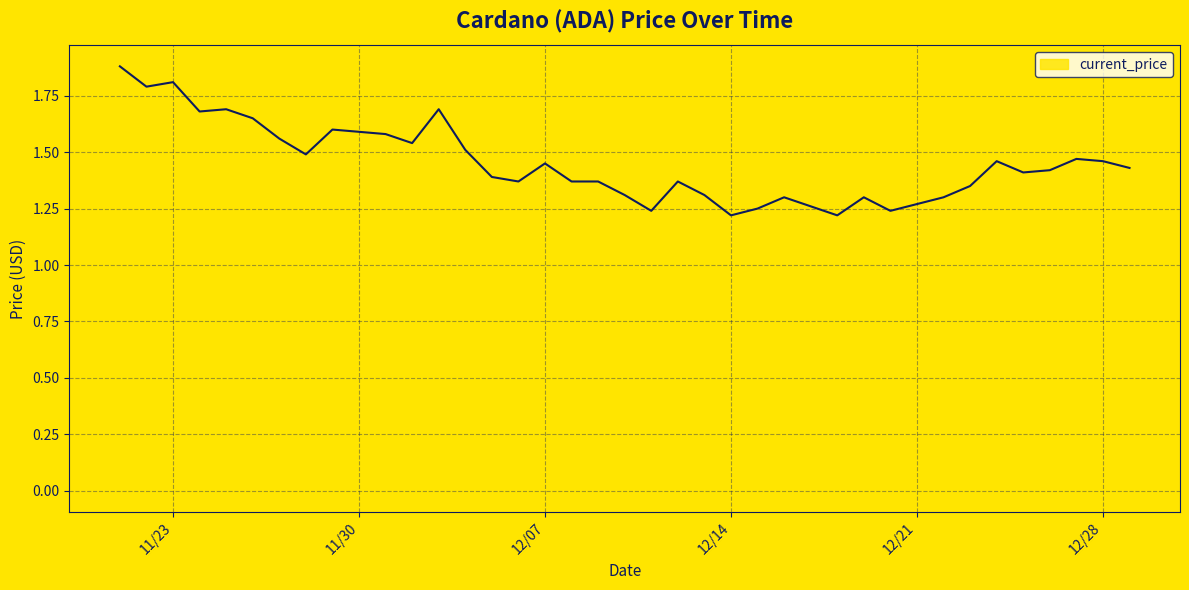

Count the values in the range 1 to 2.

39